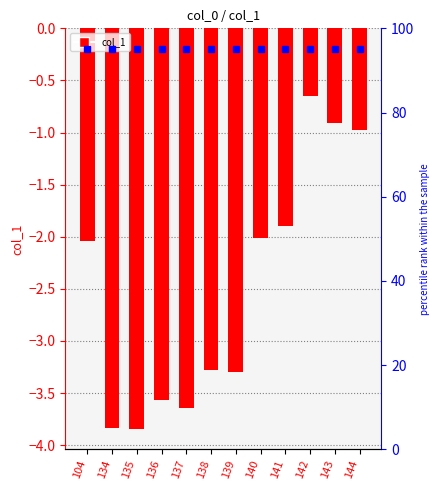

Which has a higher value, 137 or 138?

138